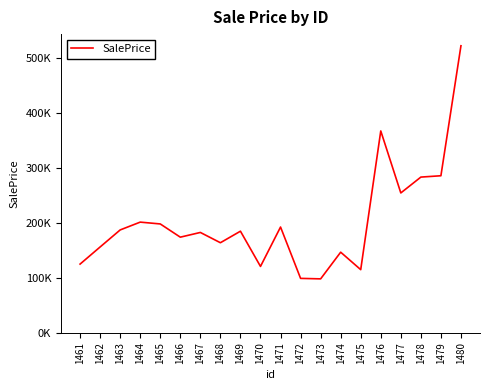

Is this an area chart (filled region under the line)?

No